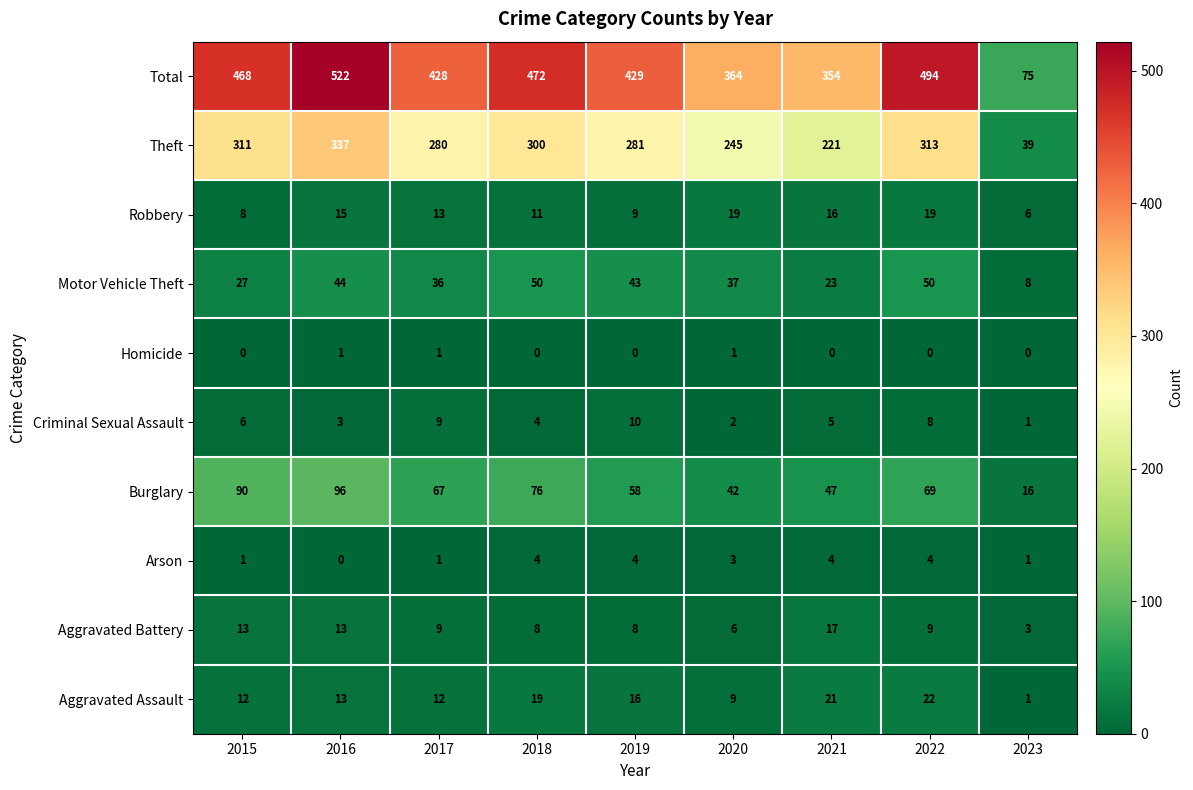

How many values in Homicide are above zero?

3